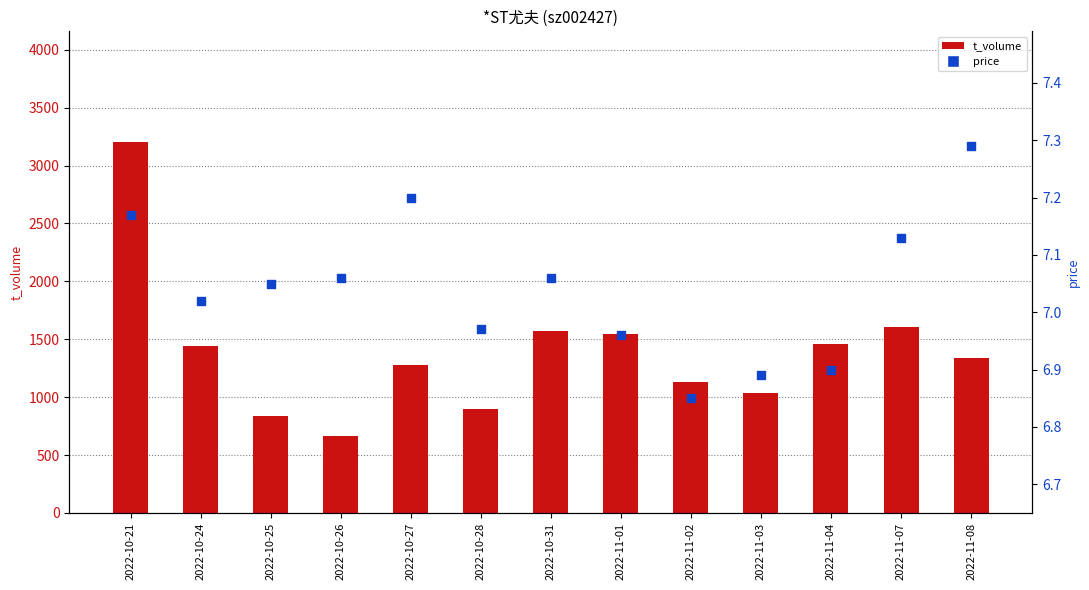

Which series contains the highest Y value?

t_volume